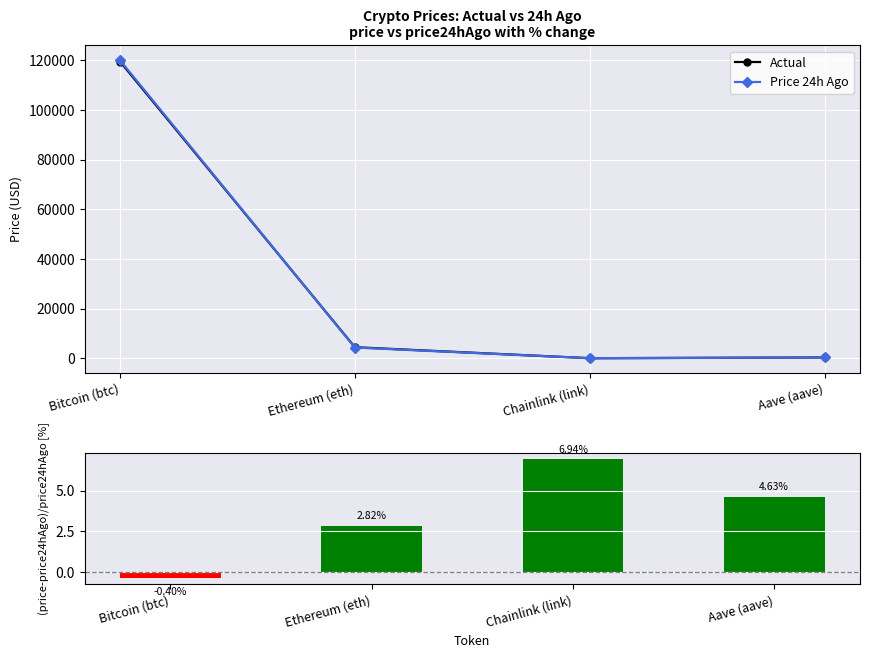

Which series changed the most between Chainlink (link) and Aave (aave)?

Actual